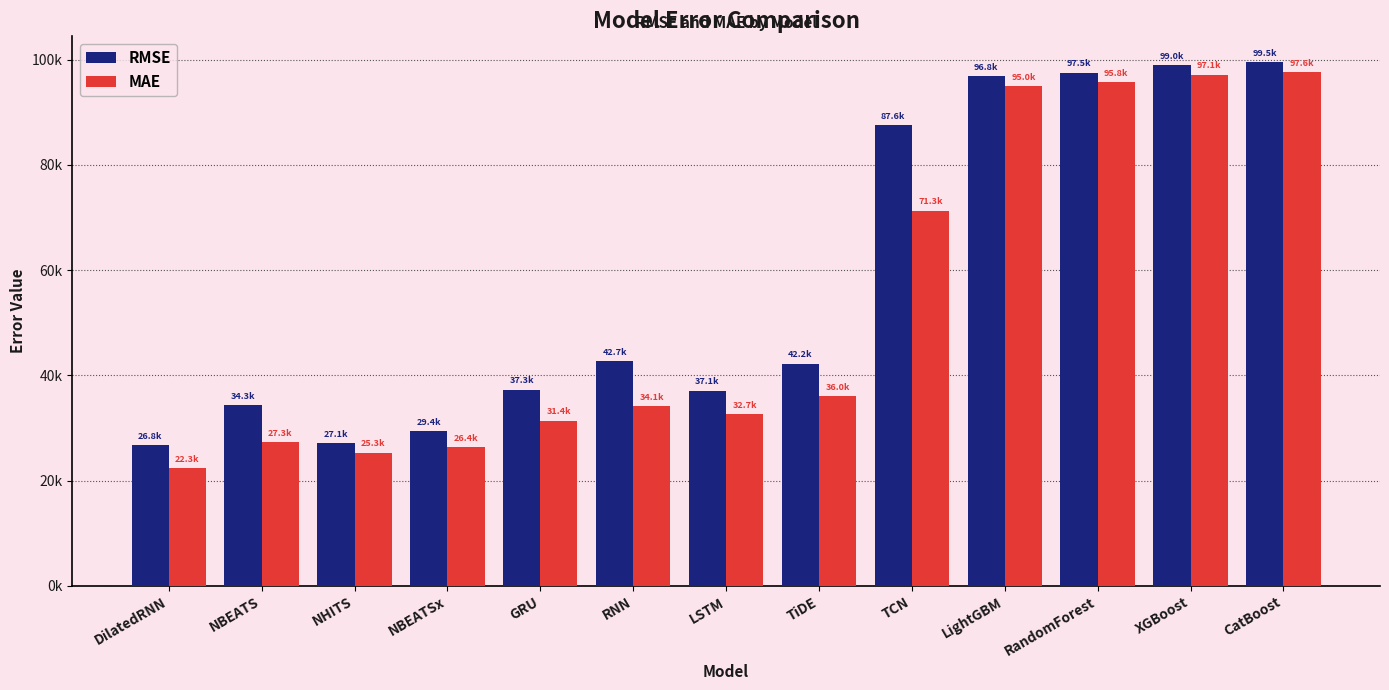

Does the chart contain any negative values?

No